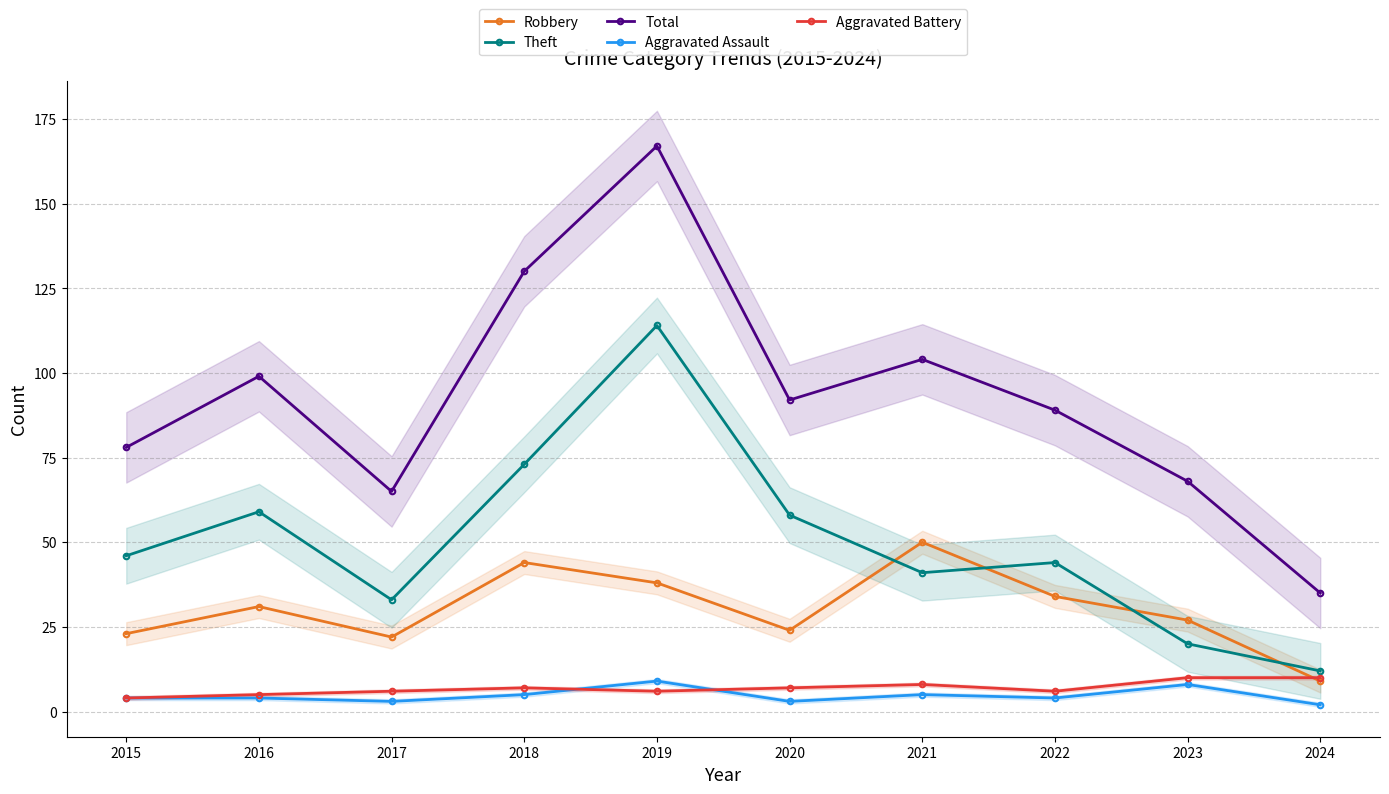

What is the maximum value shown in the chart?

167